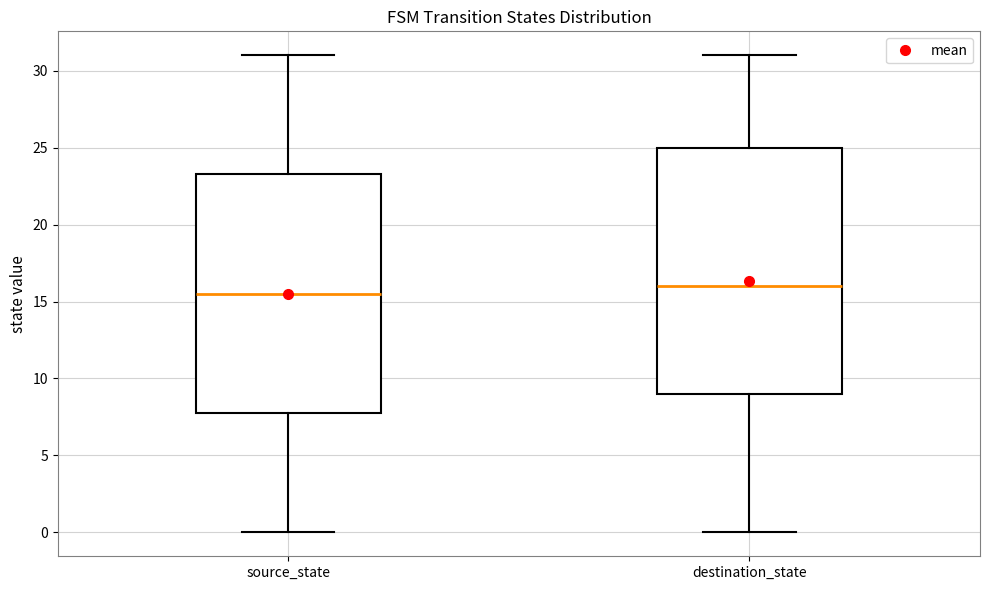

Where does the lower whisker of the box for source_state end on the y-axis? The values are not printed on the chart, so give them approximately, as read against the axis.

0.0